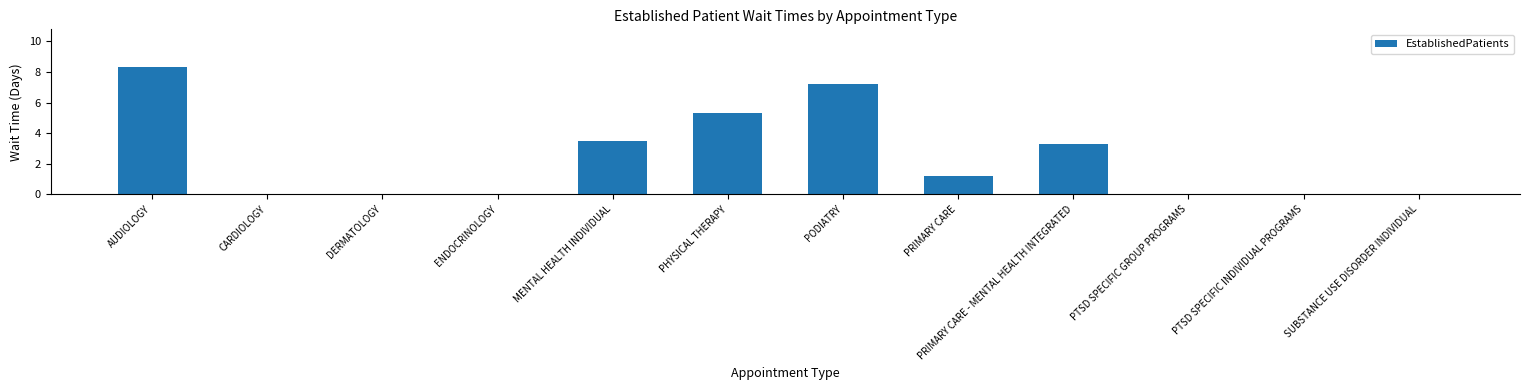

What is the ratio of the value at PRIMARY CARE to the value at PRIMARY CARE - MENTAL HEALTH INTEGRATED?

0.4